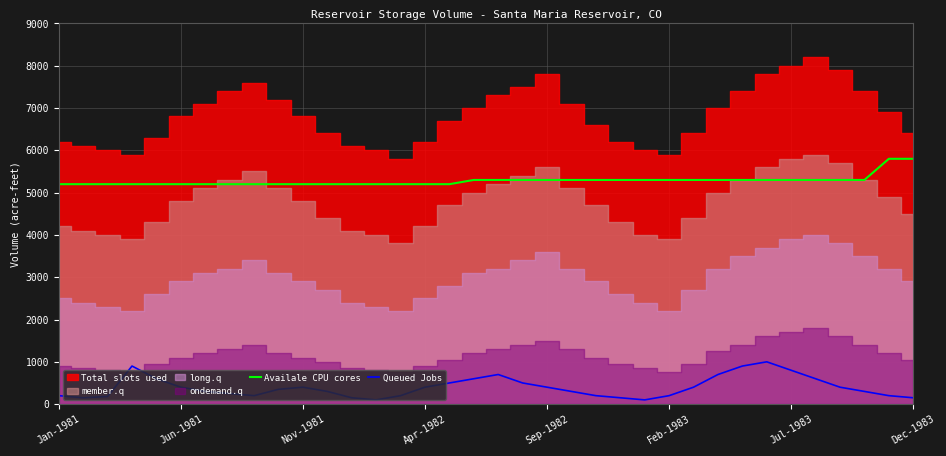

What is the difference between the highest and lowest values at 12?

5050